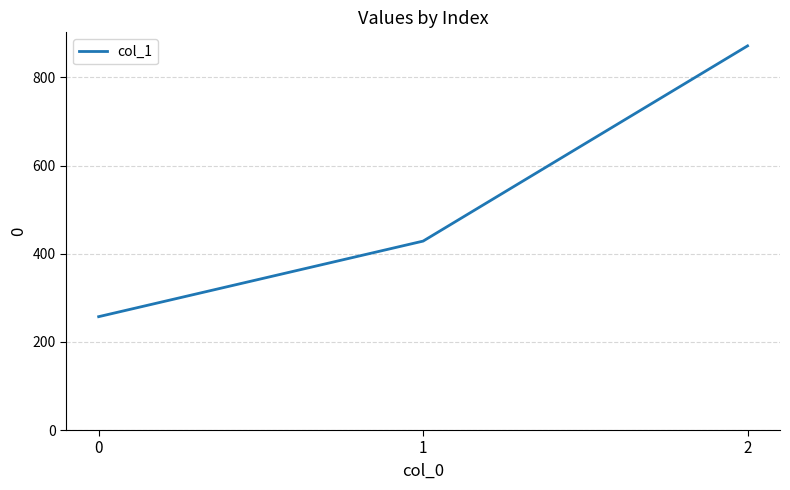

Approximately how many times larger is the value at 0 compared to 1?

0.6